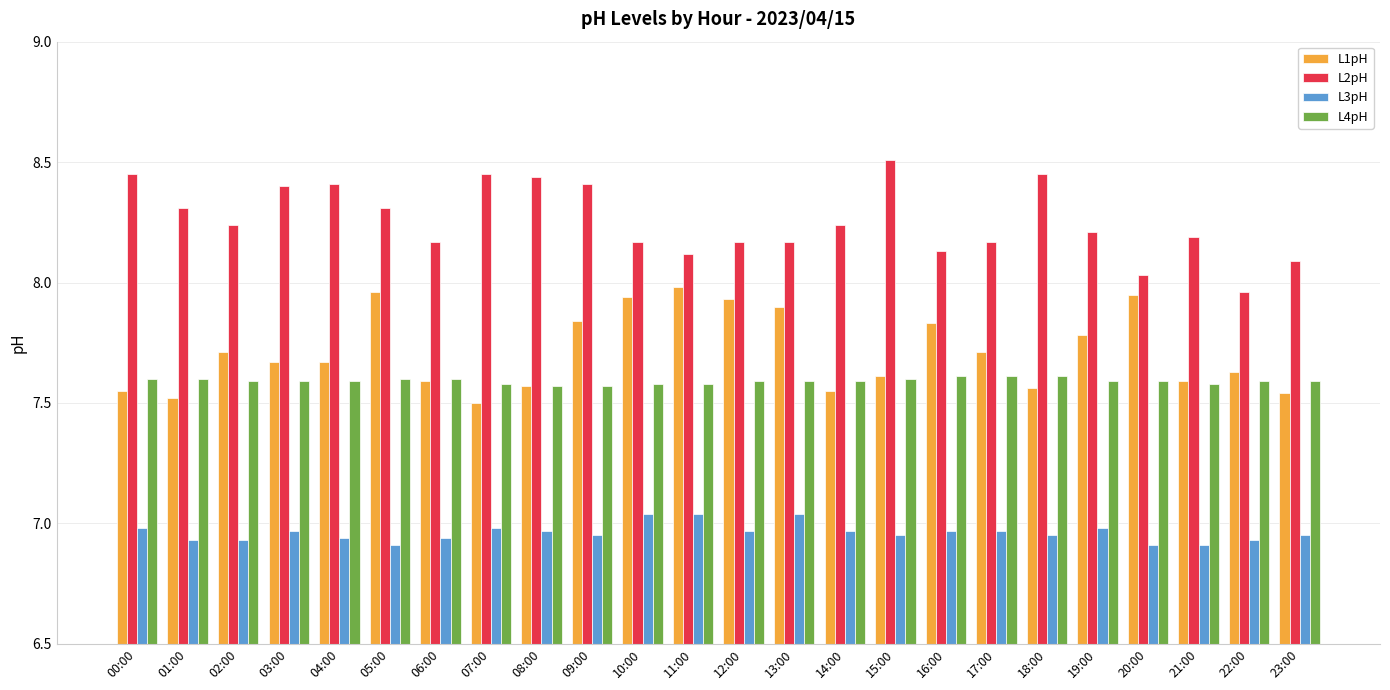

Is the value of L3pH at 19:00 greater than the value of L2pH at 03:00?

No